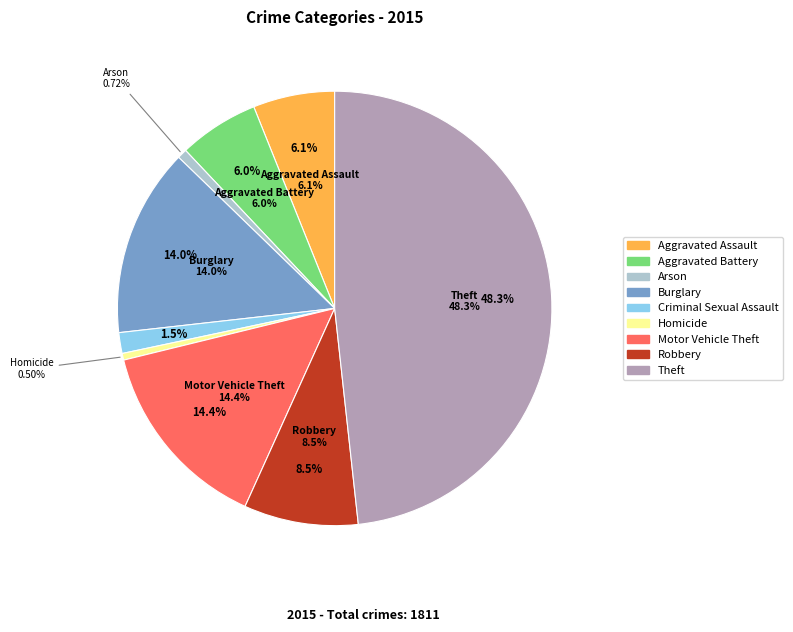

How many slices are in this pie chart?

9